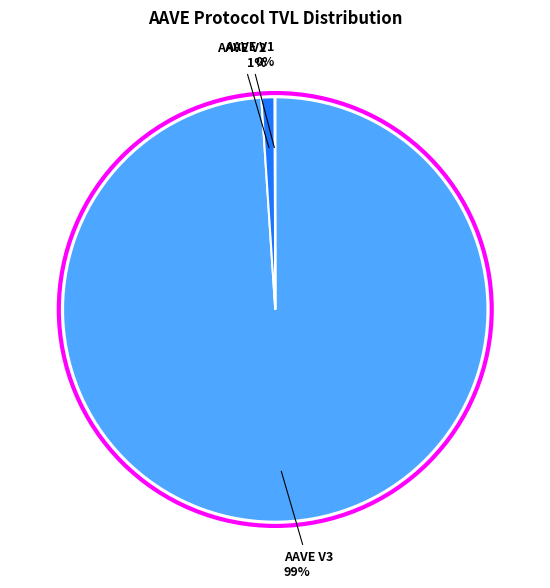

Which has a higher value, AAVE V3 or AAVE V2?

AAVE V3